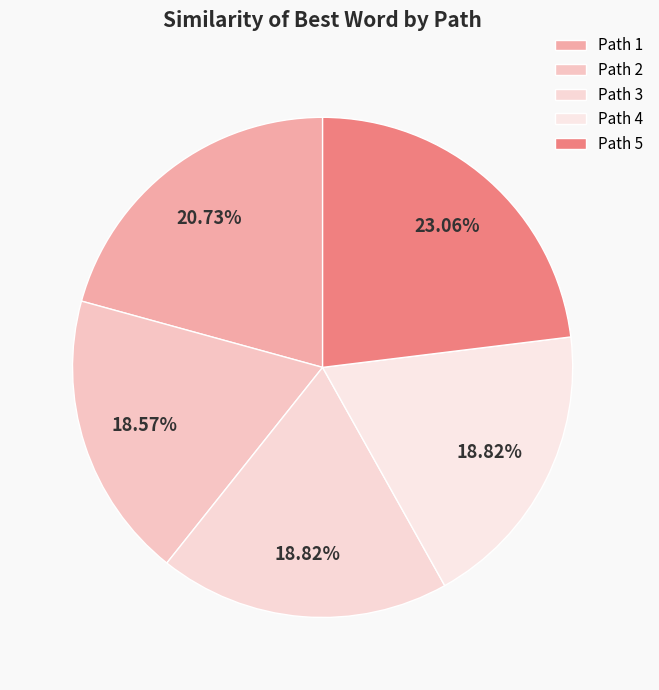

Combined, do Path 1 and Path 5 account for over 50%?

No